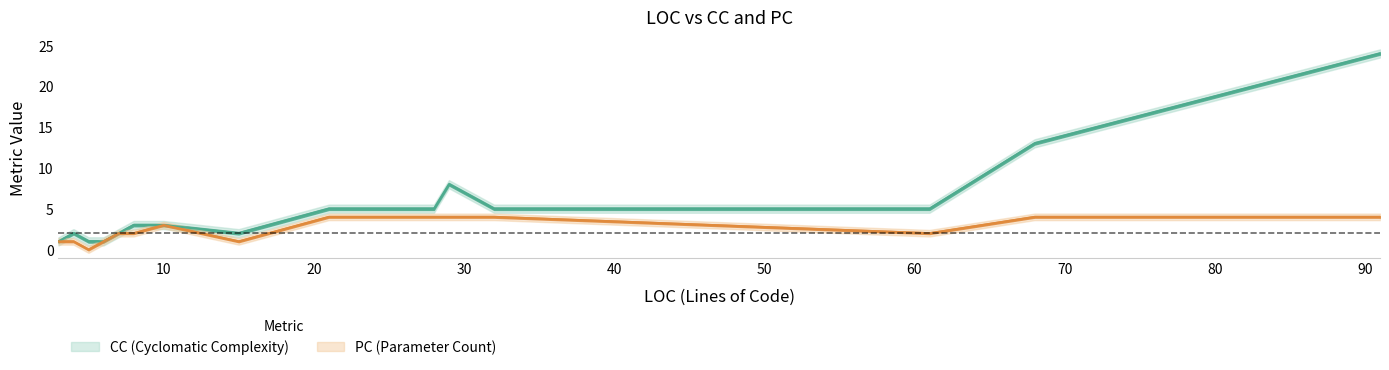

What is the difference between the maximum and minimum values in the CC series?

23